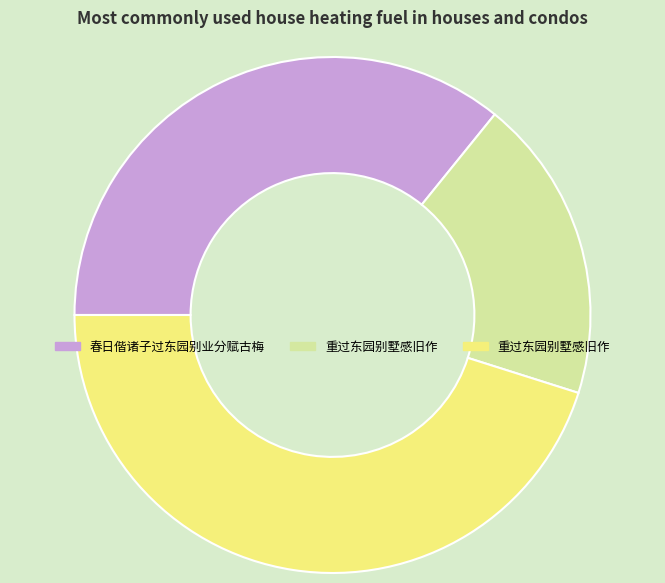

Does any single category account for the majority?

No